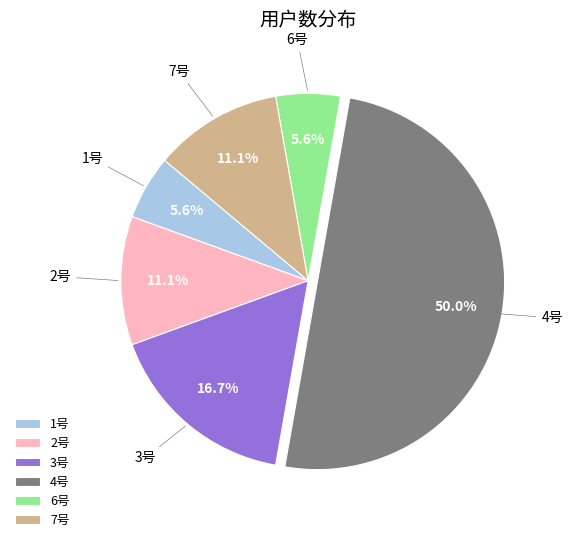

What is the largest slice in the pie chart?

4号